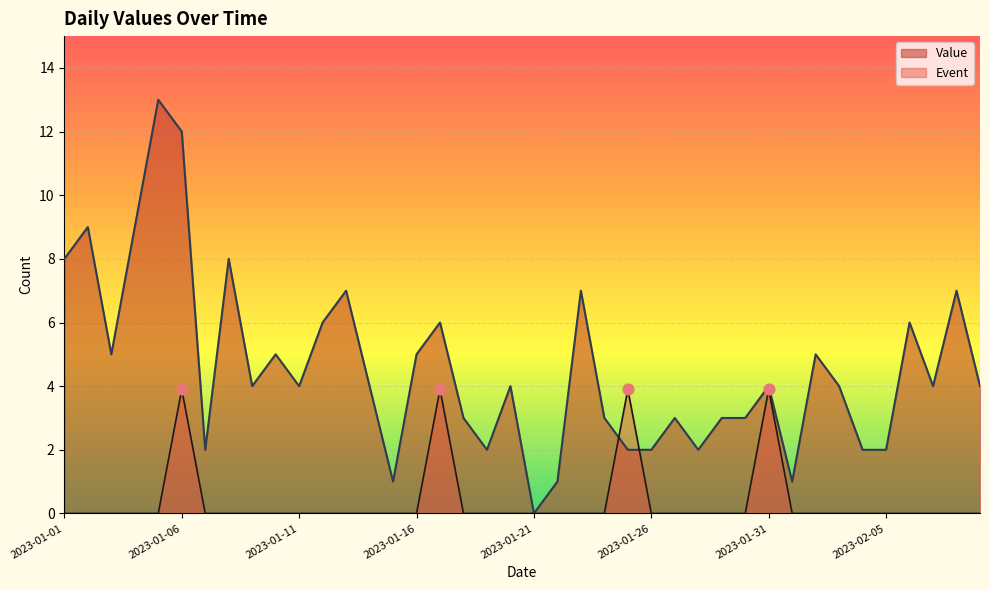

Which series has the widest spread of Y values?

Value